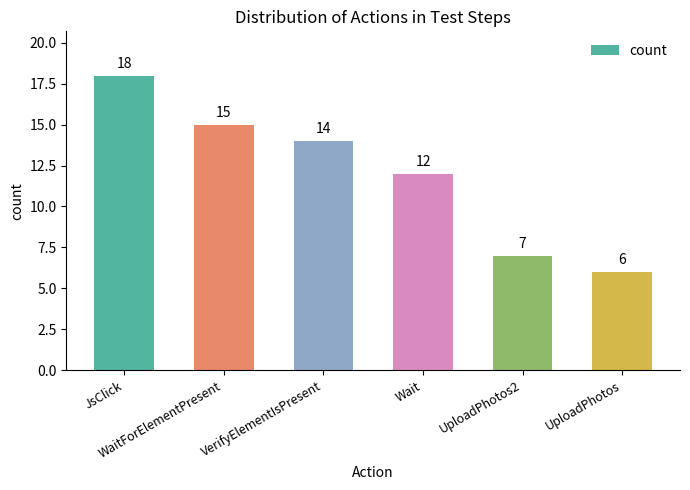

What is the value of the 4th bar from the left?

12